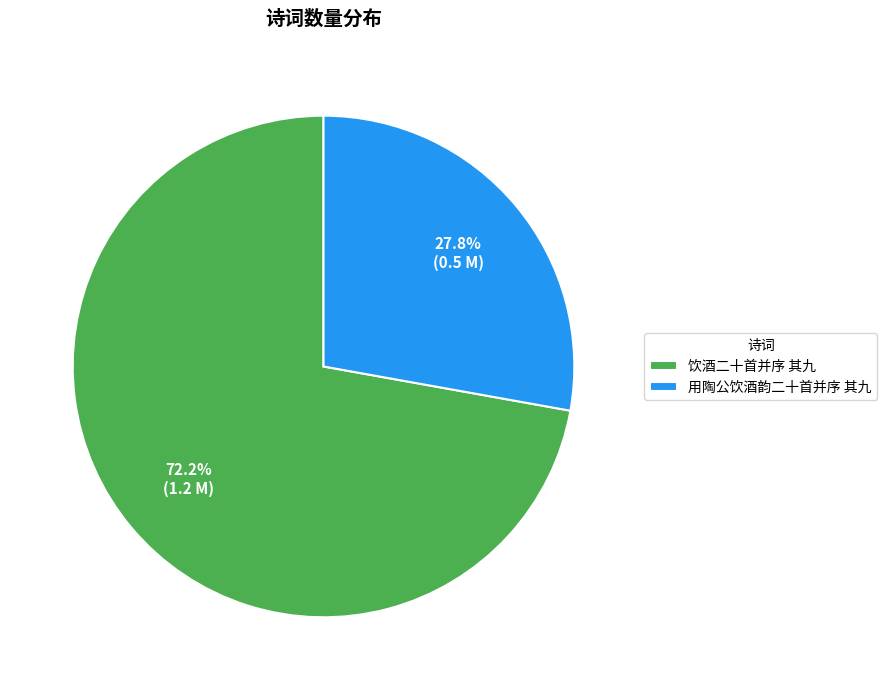

Which has a higher value, 用陶公饮酒韵二十首并序 其九 or 饮酒二十首并序 其九?

饮酒二十首并序 其九